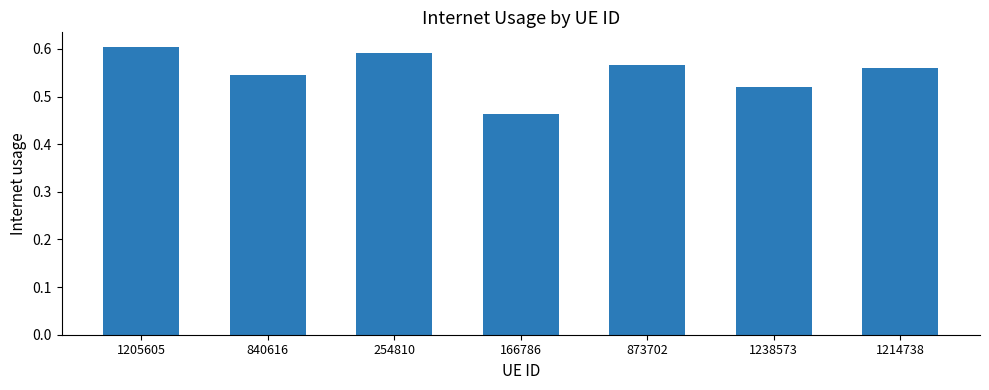

The chart shows a value of 0.6 at 873702. True or false?

True